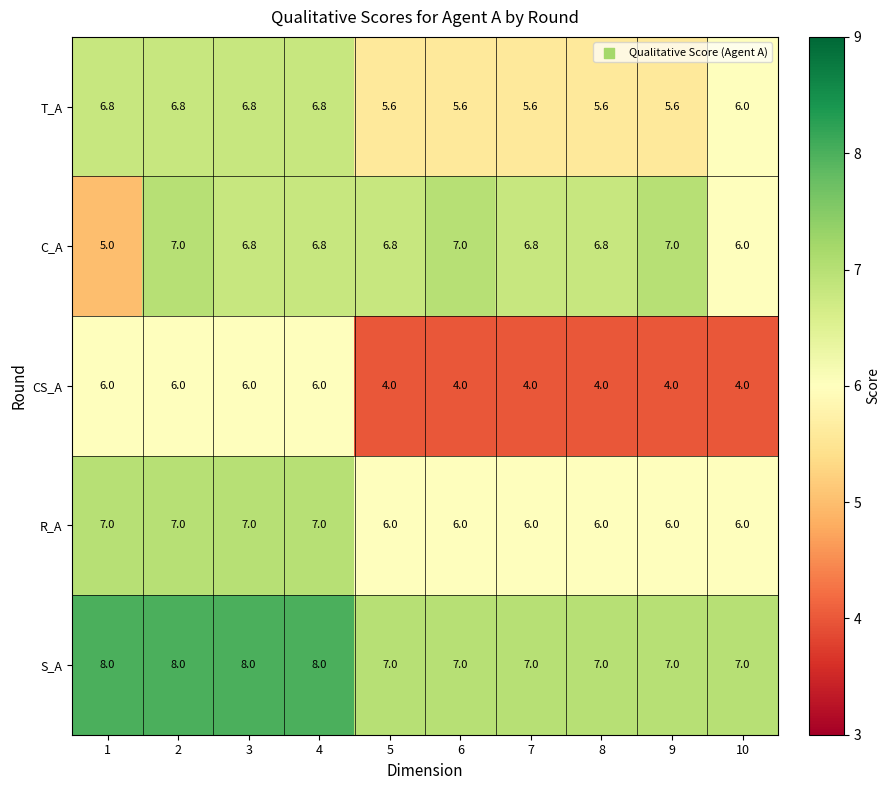

How many data points does each series have?

10